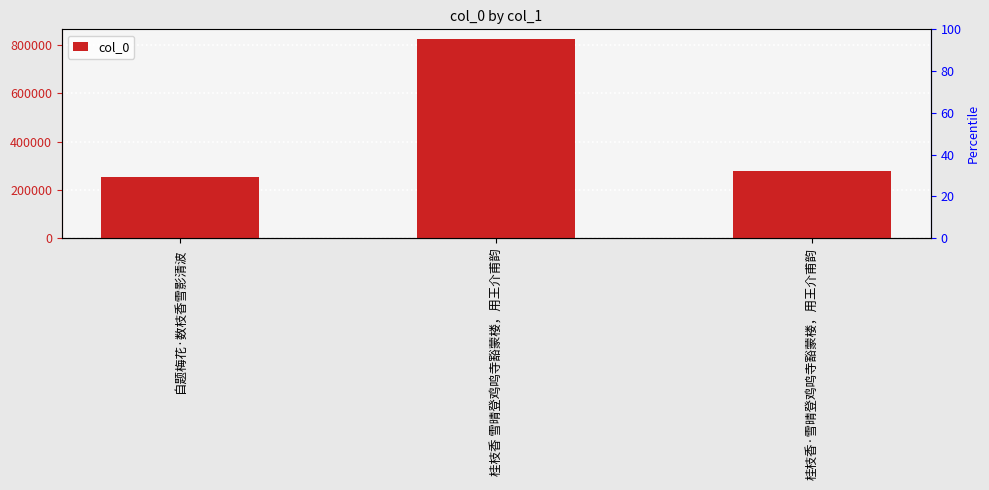

Where does the data first go above 279447?

桂枝香 雪晴登鸡鸣寺豁蒙楼，用王介甫韵